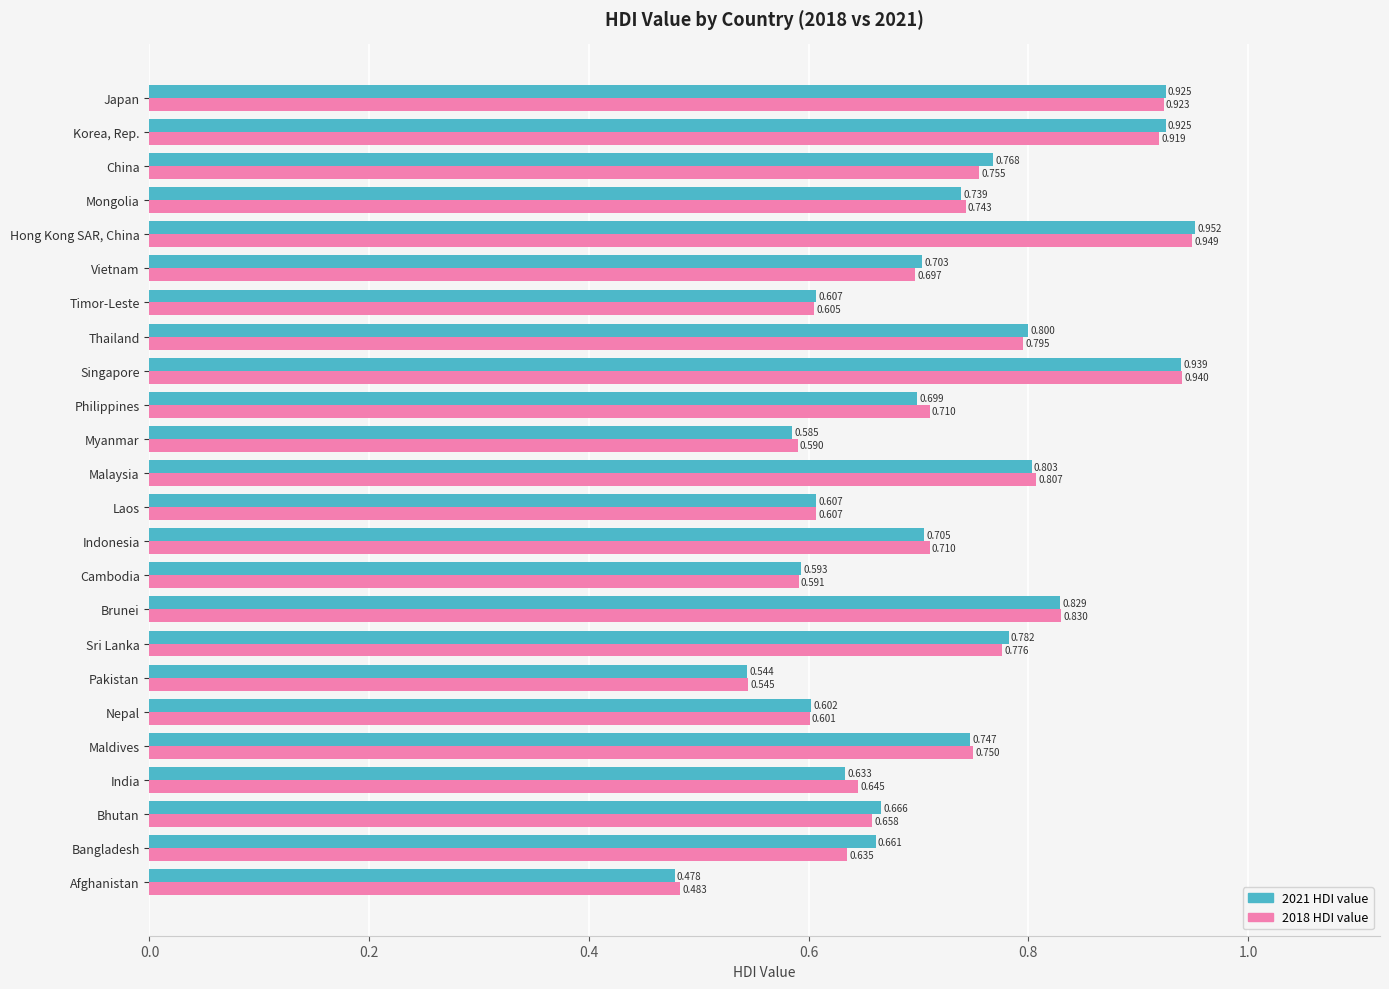

At which category is the sum across all series the highest?

Hong Kong SAR, China